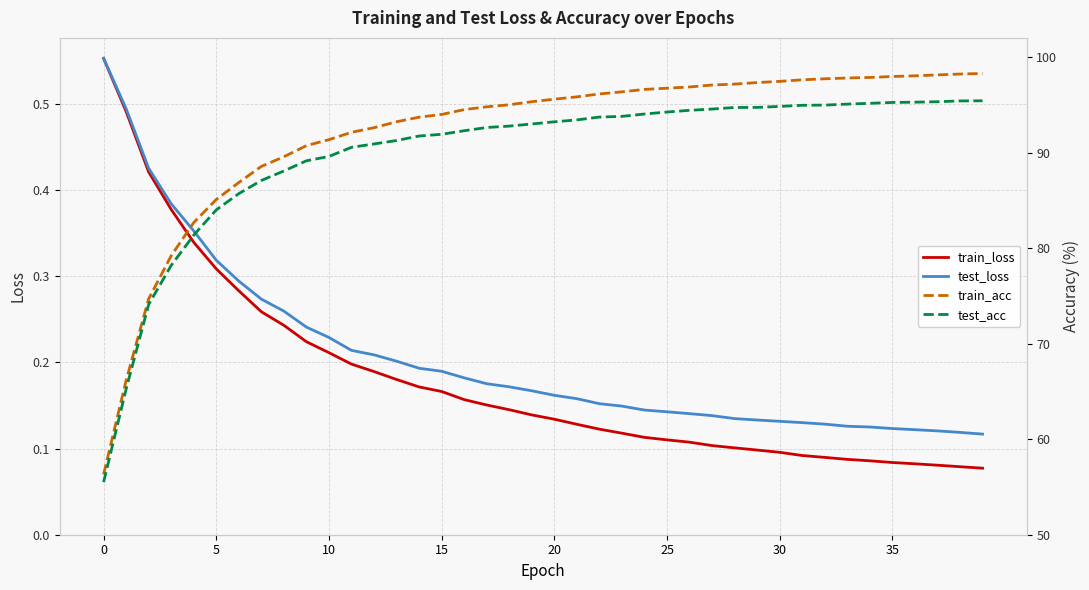

True or false: test_acc and train_loss intersect in this chart.

False